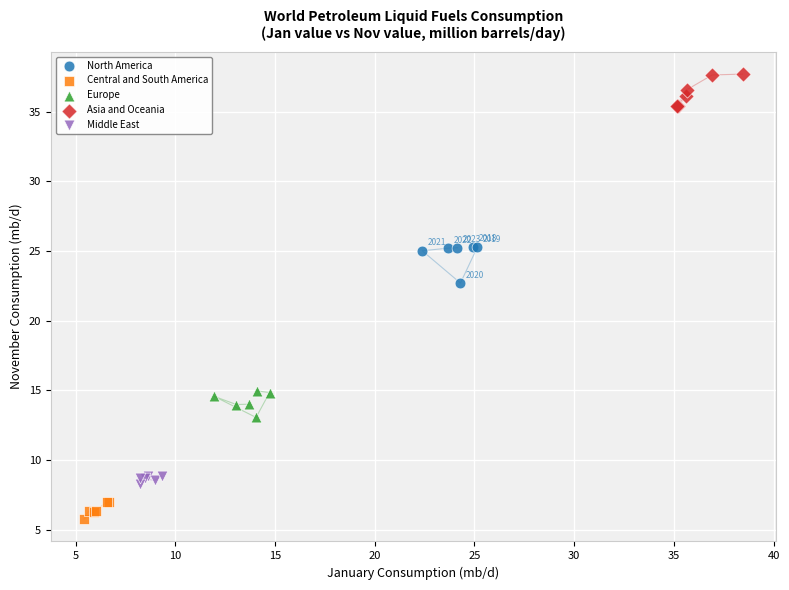

What are all the series names shown in the legend?

North America, Central and South America, Europe, Asia and Oceania, Middle East